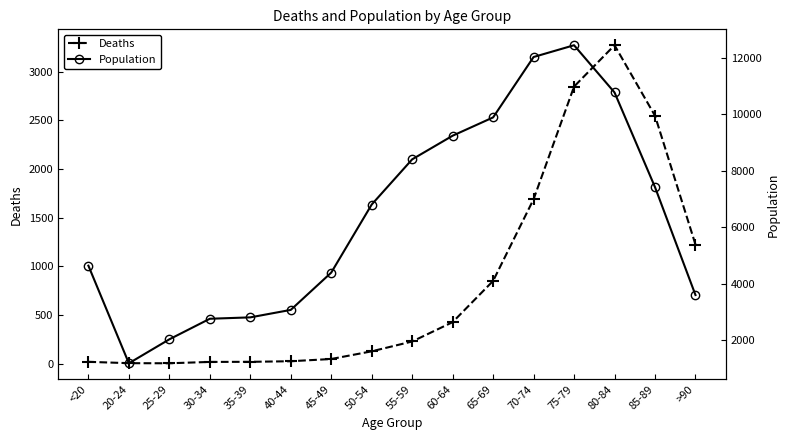

Is it true that Population equals 1191 at 20-24?

True